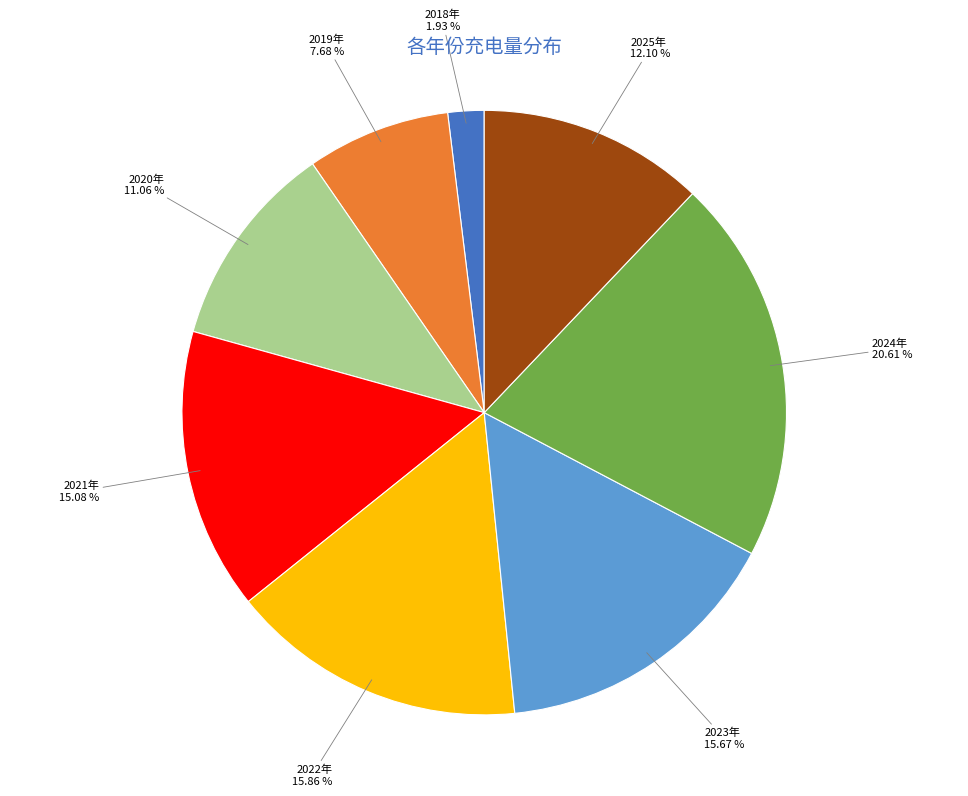

Is there a majority slice in this chart?

No